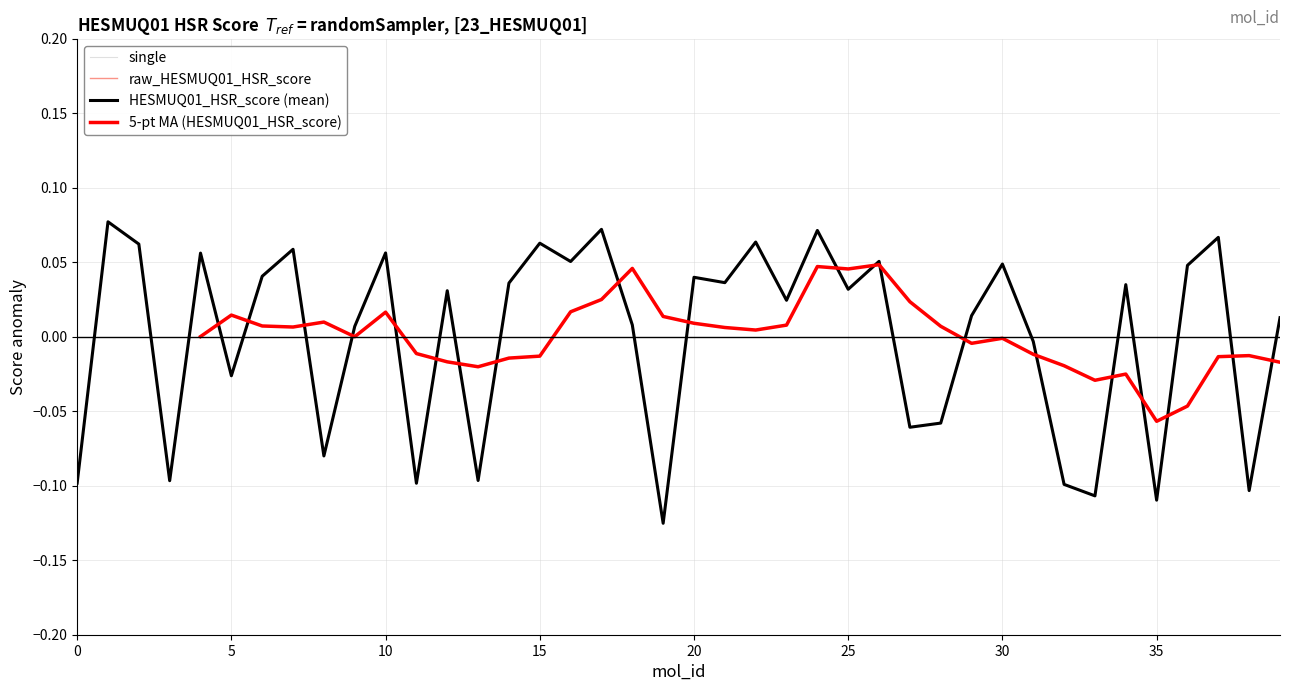

What is the approximate value of single at 4?

0.1